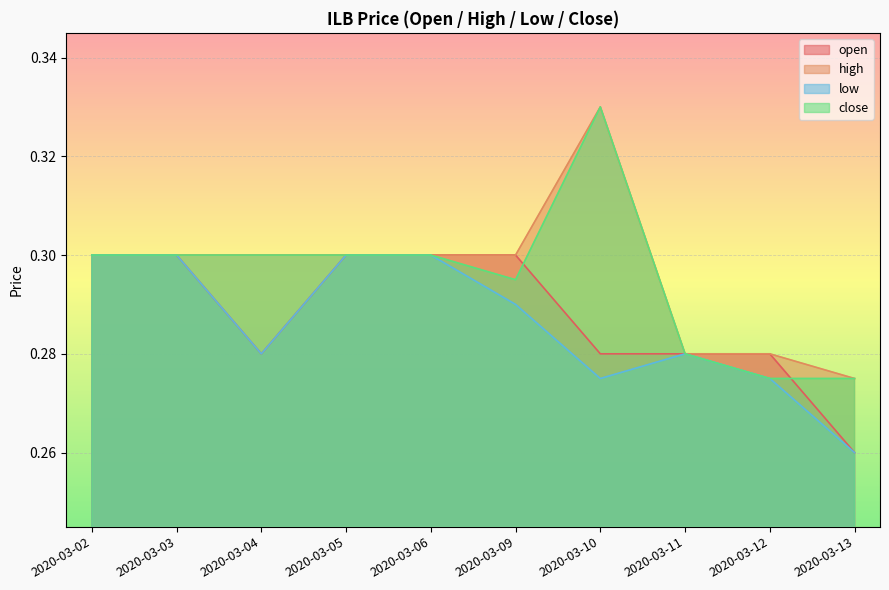

Is the value of high at 2020-03-03 greater than the value of open at 2020-03-13?

Yes